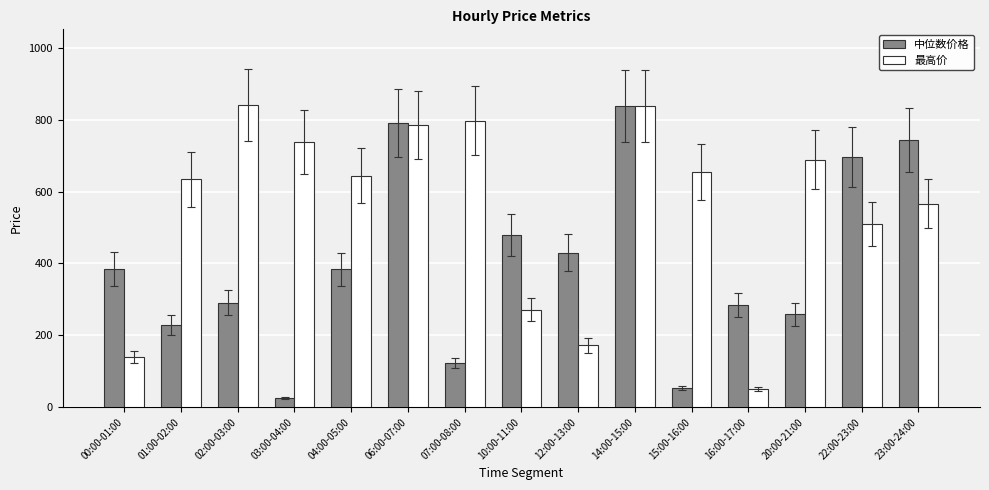

The value of 最高价 at 07:00-08:00 is 797.5. True or false?

True